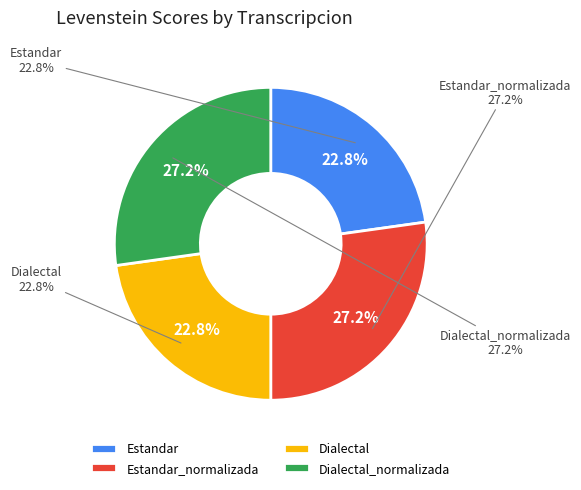

To the nearest percent, what portion does Estandar_normalizada represent?

27%